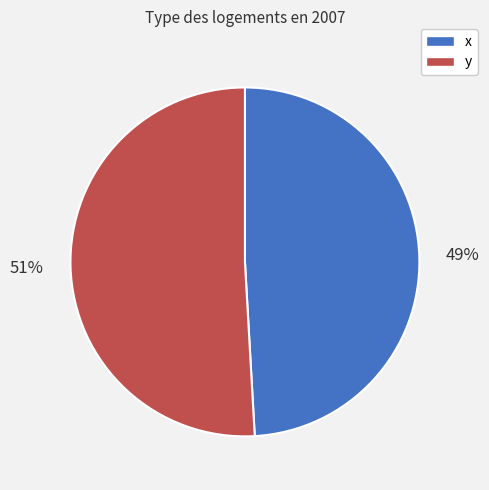

Which category has the biggest portion of the pie?

y